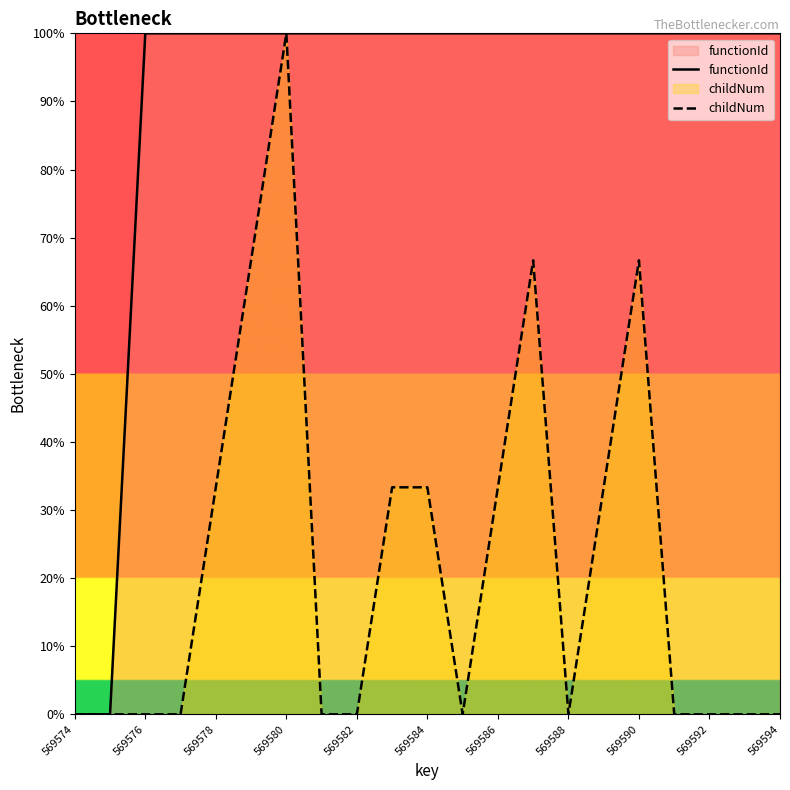

Which series has the largest Y range (max minus min)?

functionId